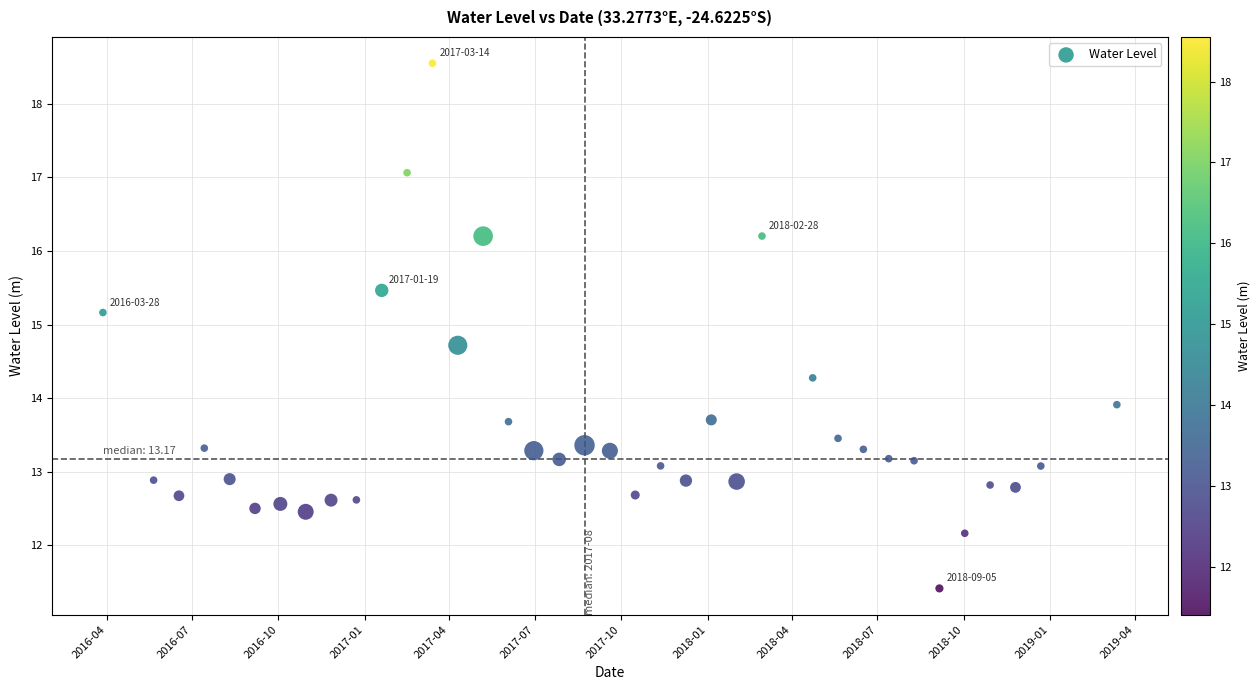

What is the range of Y values (max minus min)?

7.1